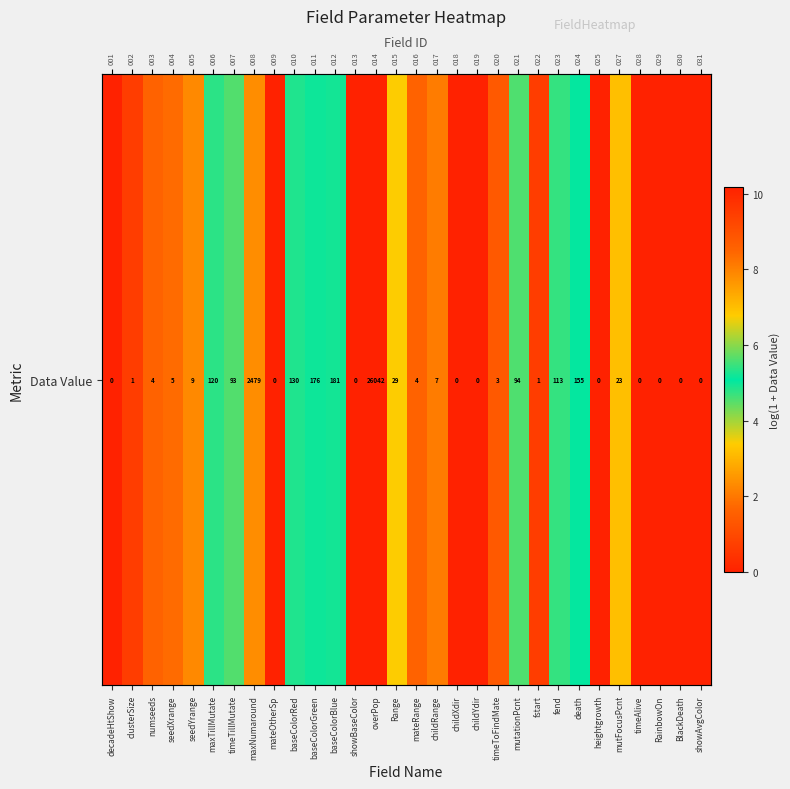

How many data points are above 1?

18